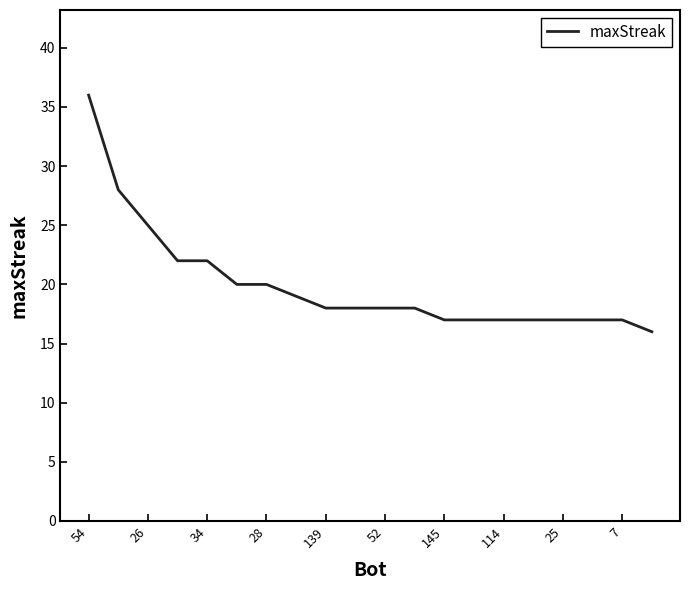

What is the difference between the maximum and minimum values?

20